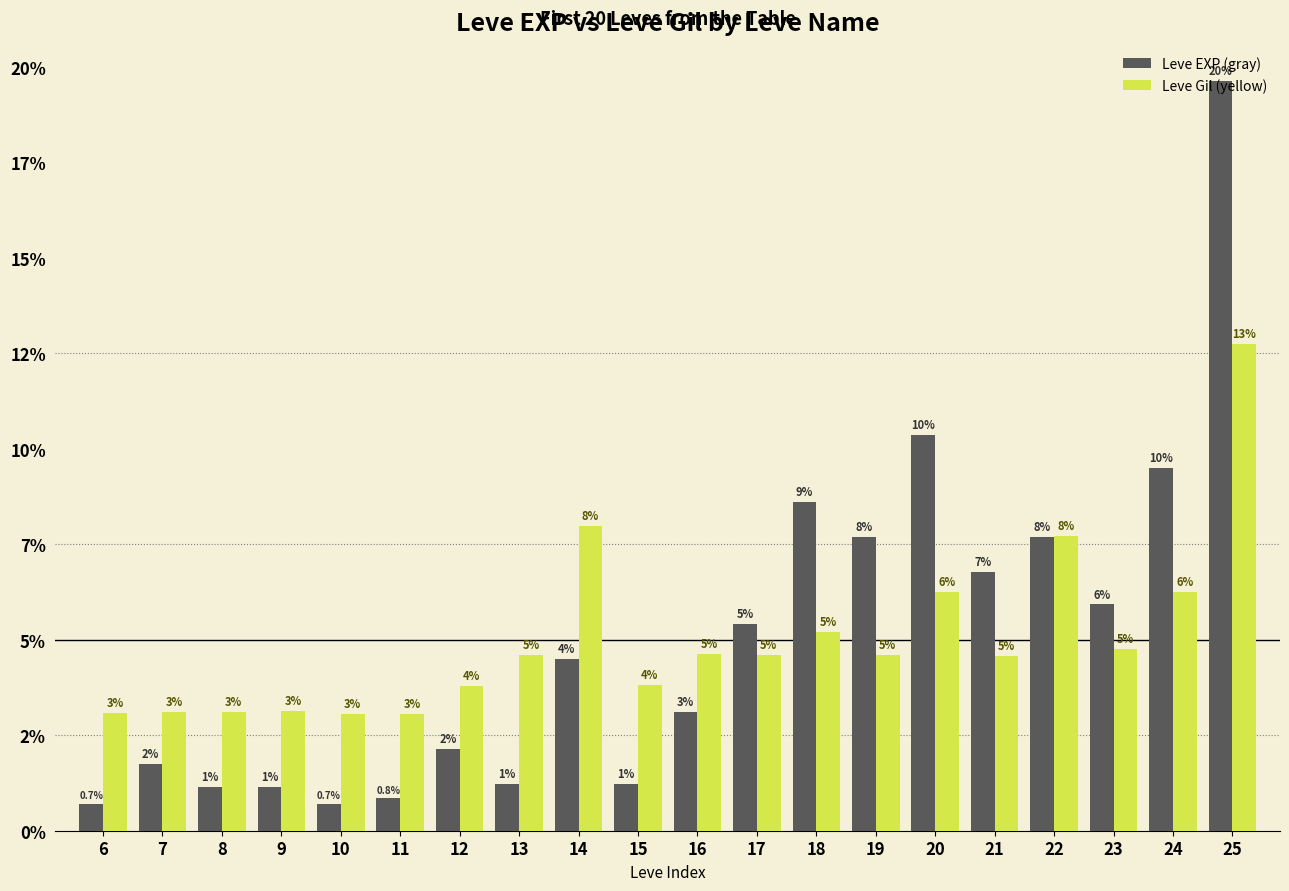

Which series has the largest range (max minus min)?

Leve EXP (gray)